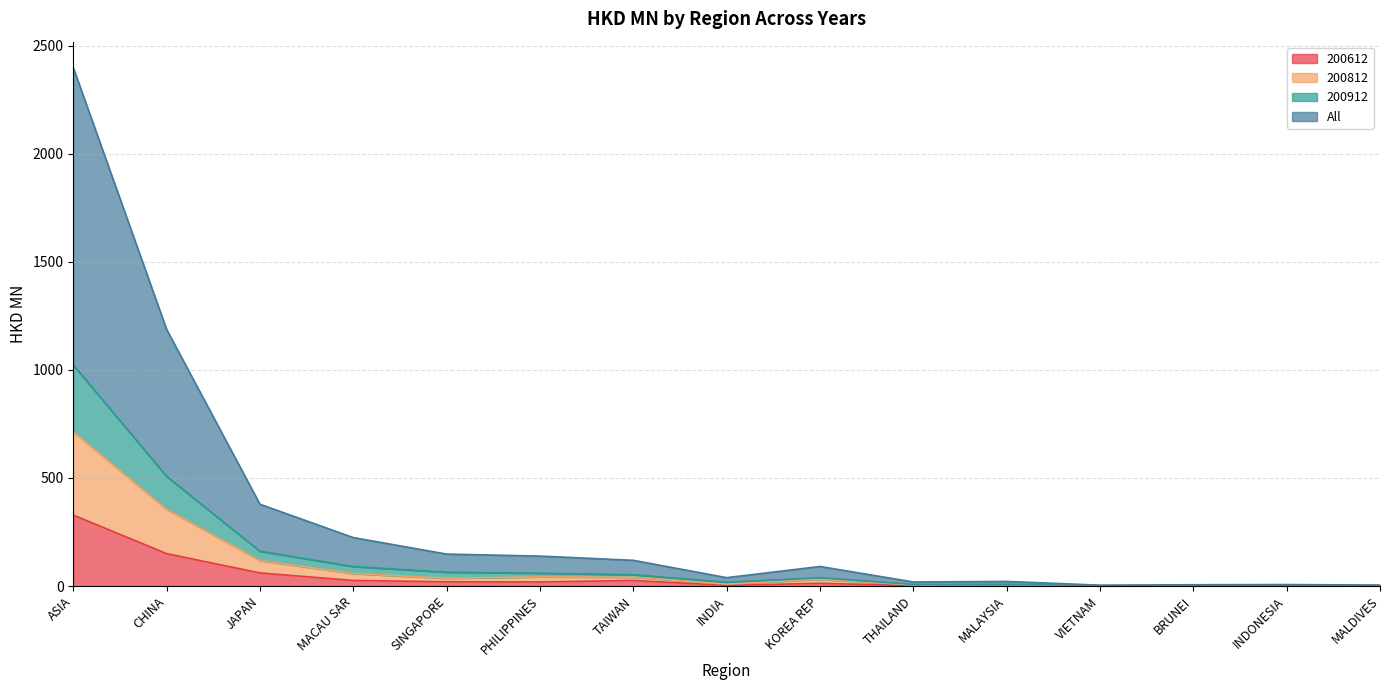

At which category does 200612 reach its first local valley?

PHILIPPINES